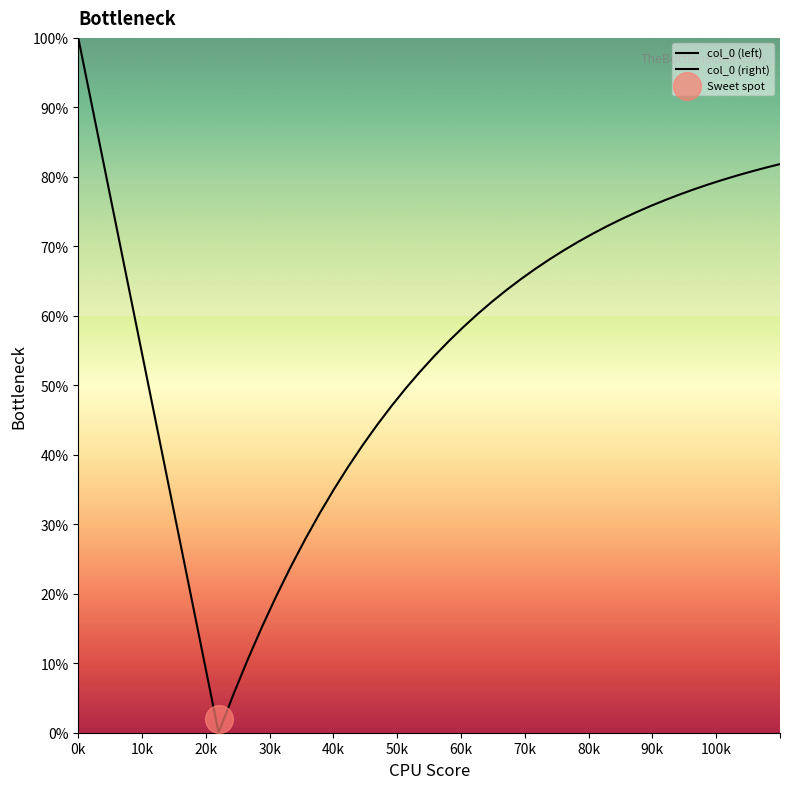

Which series reaches the maximum Y coordinate?

col_0 (left)